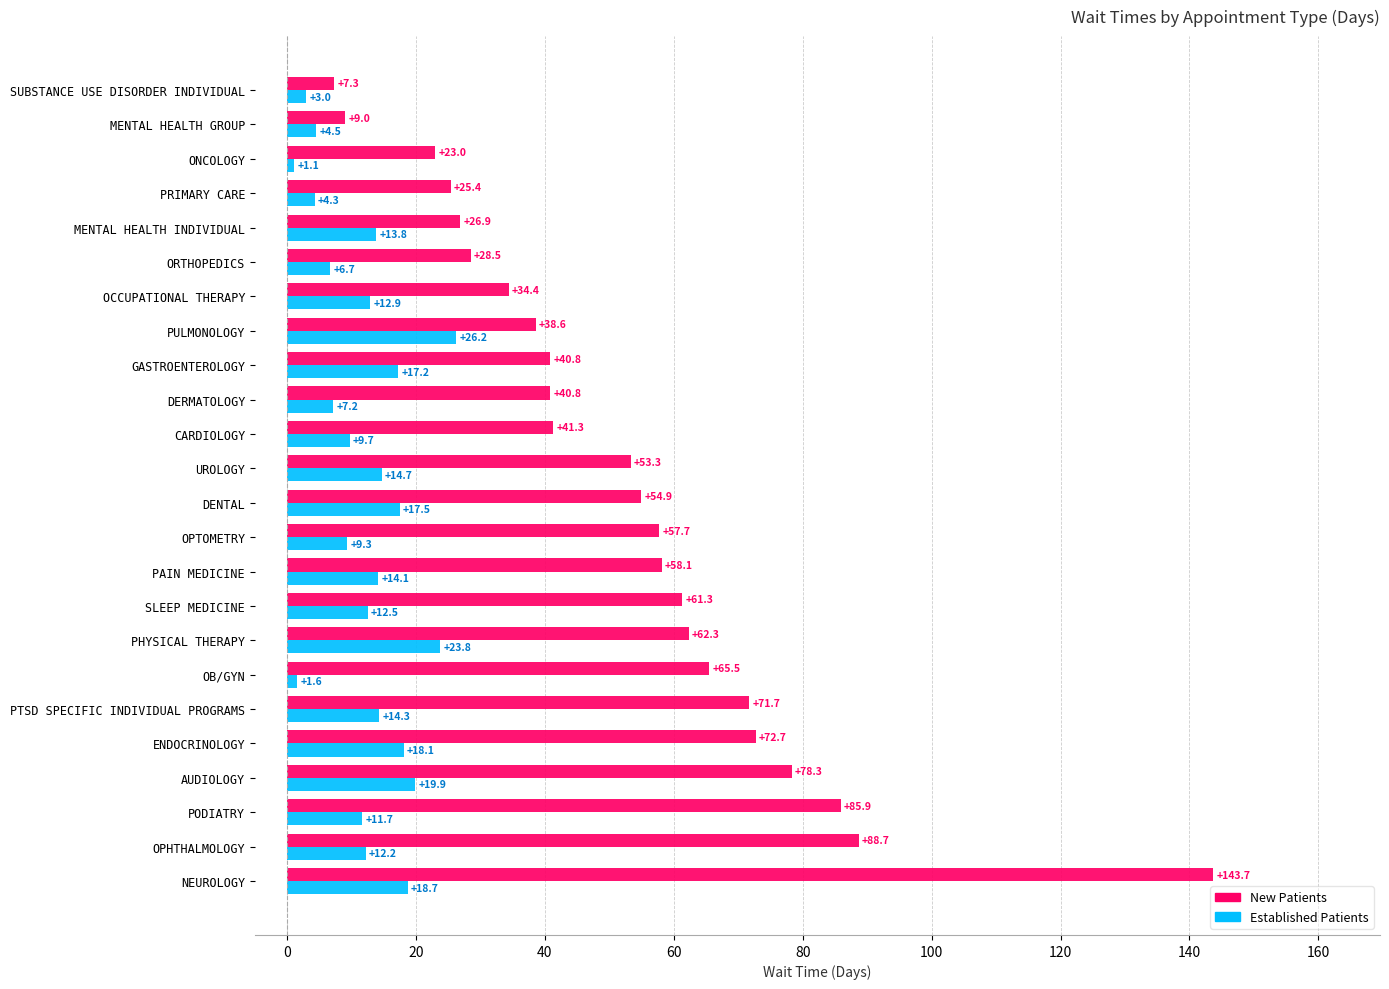

Which label corresponds to the smallest value in the chart?

ONCOLOGY